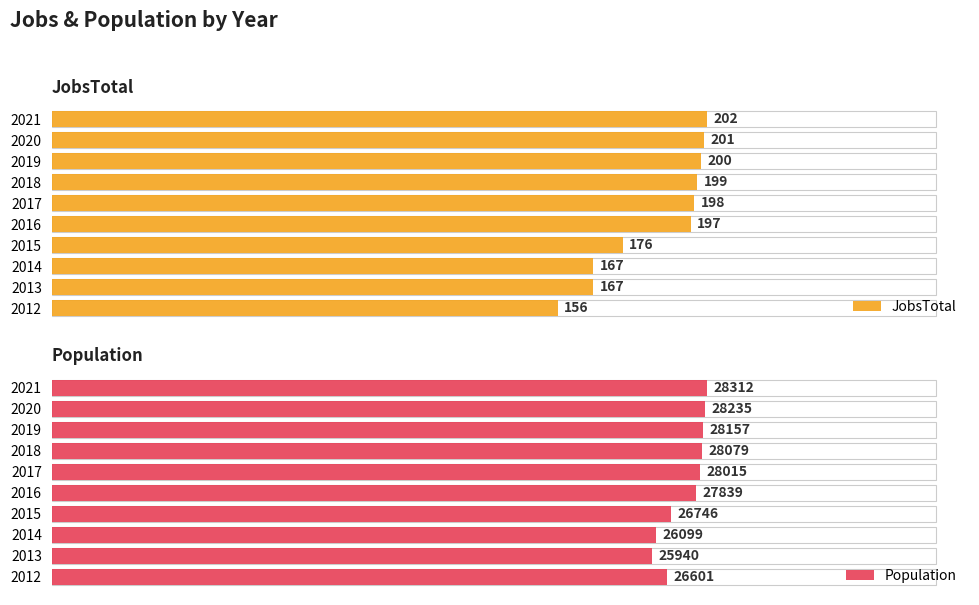

Rank the categories by JobsTotal value from lowest to highest.

2012, 2013, 2014, 2015, 2016, 2017, 2018, 2019, 2020, 2021